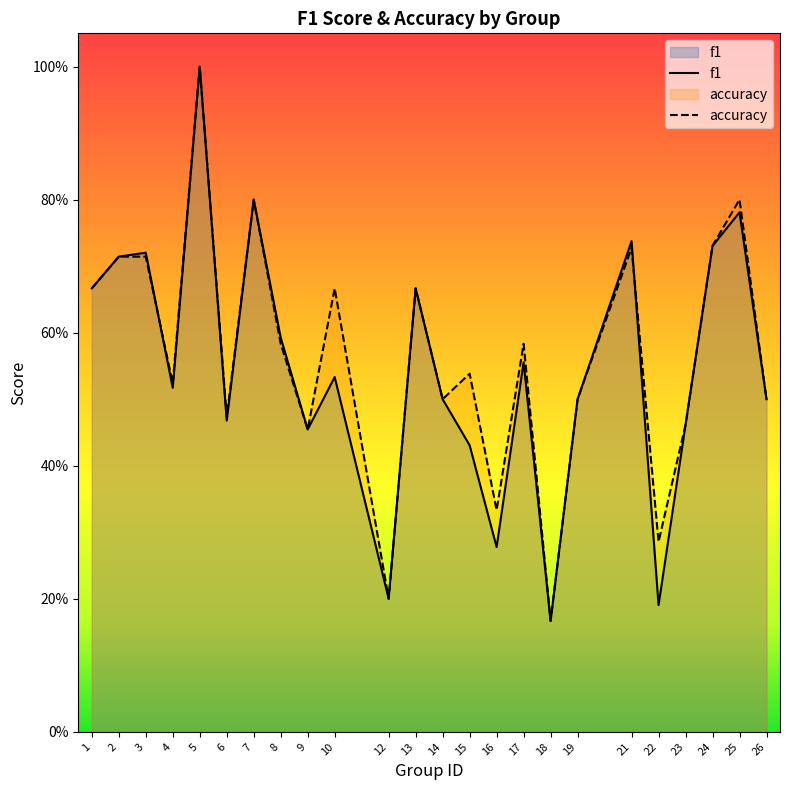

What is the difference between the maximum and minimum values in the f1 series?

0.8